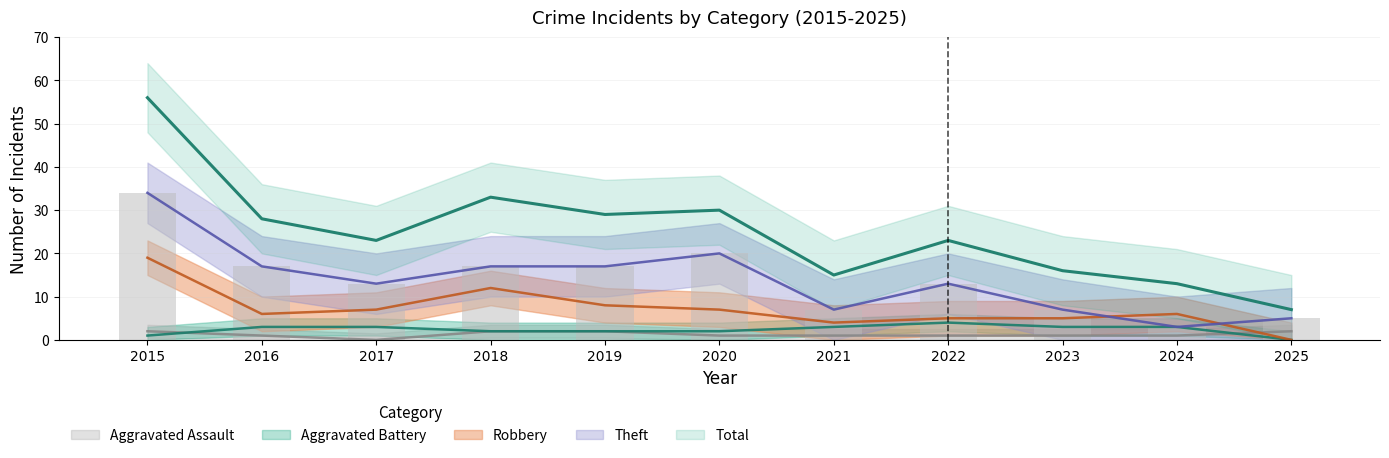

At which category is the sum across all series the highest?

2015